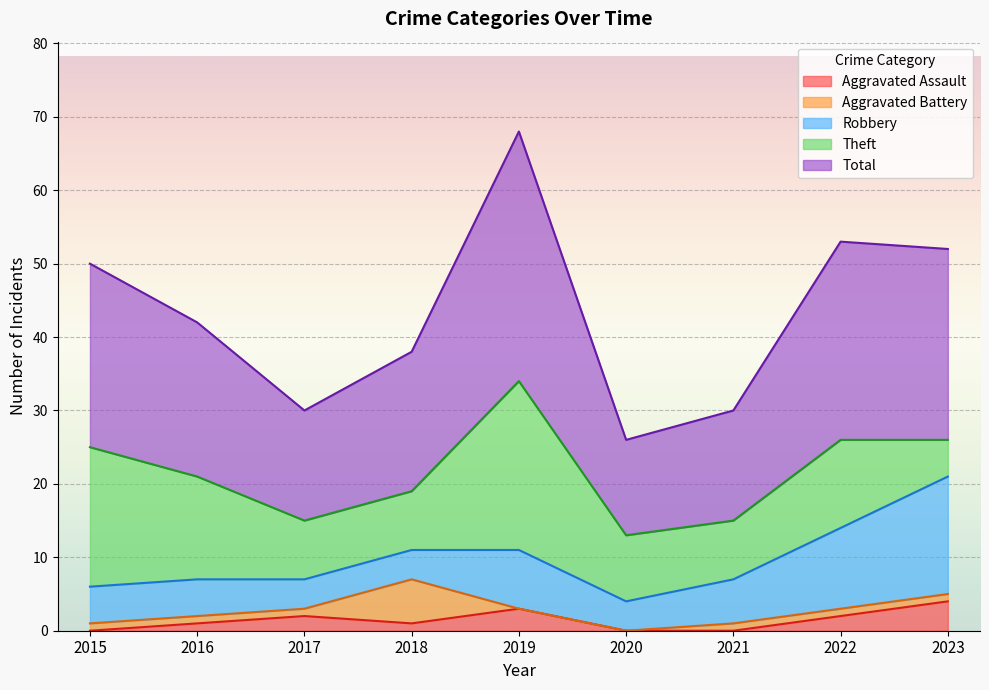

Reading right to left, transcribe all the data shown in this chart.

Aggravated Assault: 2023=4	2022=2	2021=0	2020=0	2019=3	2018=1	2017=2	2016=1	2015=0
Aggravated Battery: 2023=1	2022=1	2021=1	2020=0	2019=0	2018=6	2017=1	2016=1	2015=1
Robbery: 2023=16	2022=11	2021=6	2020=4	2019=8	2018=4	2017=4	2016=5	2015=5
Theft: 2023=5	2022=12	2021=8	2020=9	2019=23	2018=8	2017=8	2016=14	2015=19
Total: 2023=26	2022=27	2021=15	2020=13	2019=34	2018=19	2017=15	2016=21	2015=25